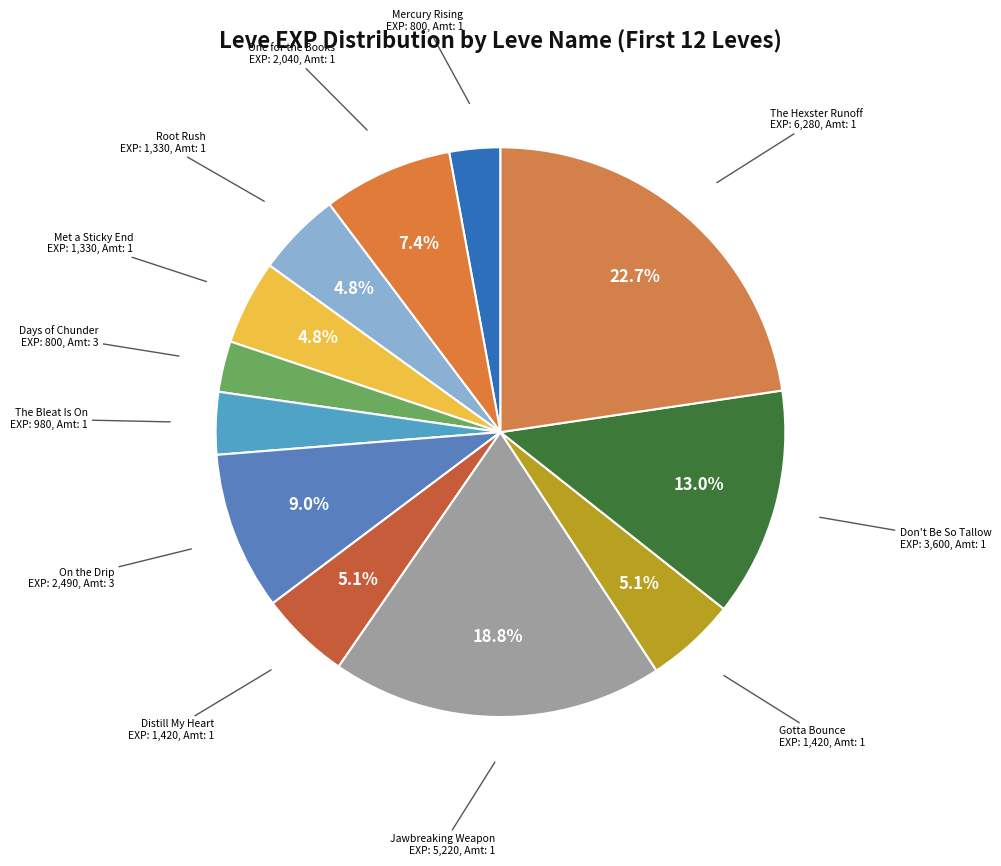

How many slices are in this pie chart?

12